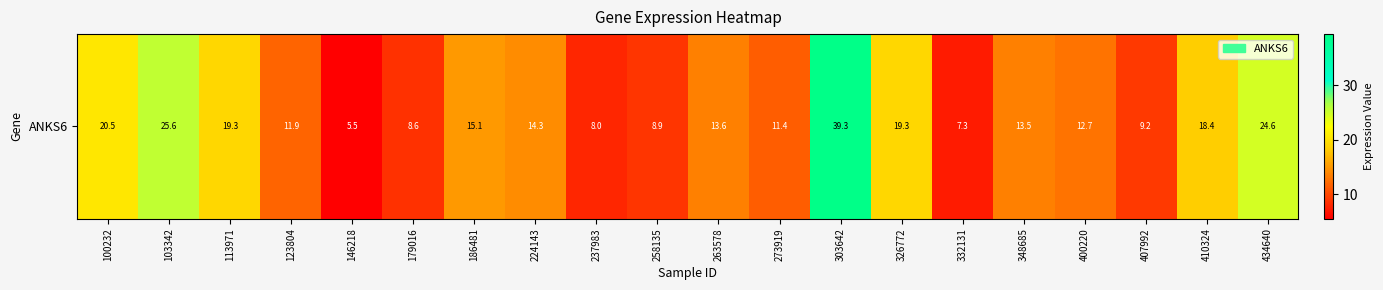

The value at 237983 is 11.5. True or false?

False